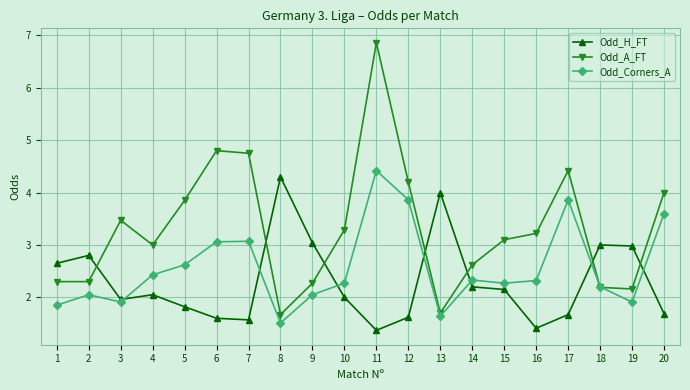

What are all the series names shown in the legend?

Odd_H_FT, Odd_A_FT, Odd_Corners_A